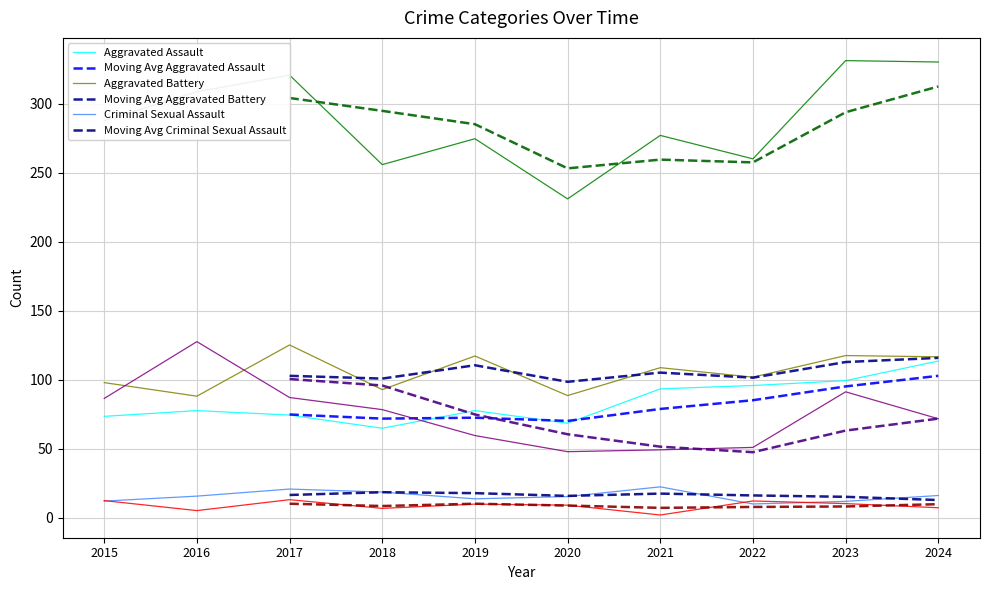

How many interior local peaks does the Criminal Sexual Assault series have?

2